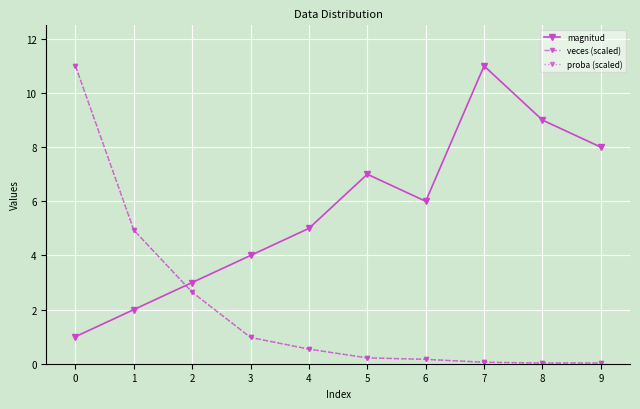

Between 0 and 6, which series saw the biggest shift?

veces (scaled)